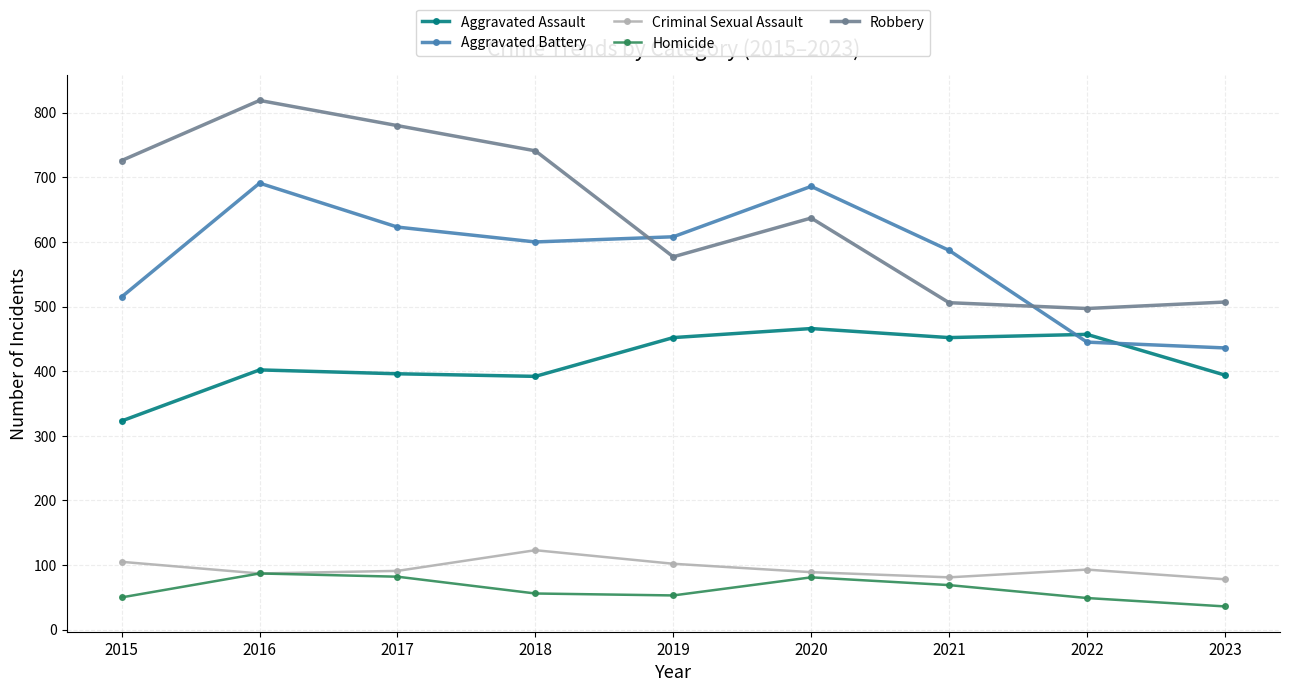

What is the sum of all Criminal Sexual Assault values?

849